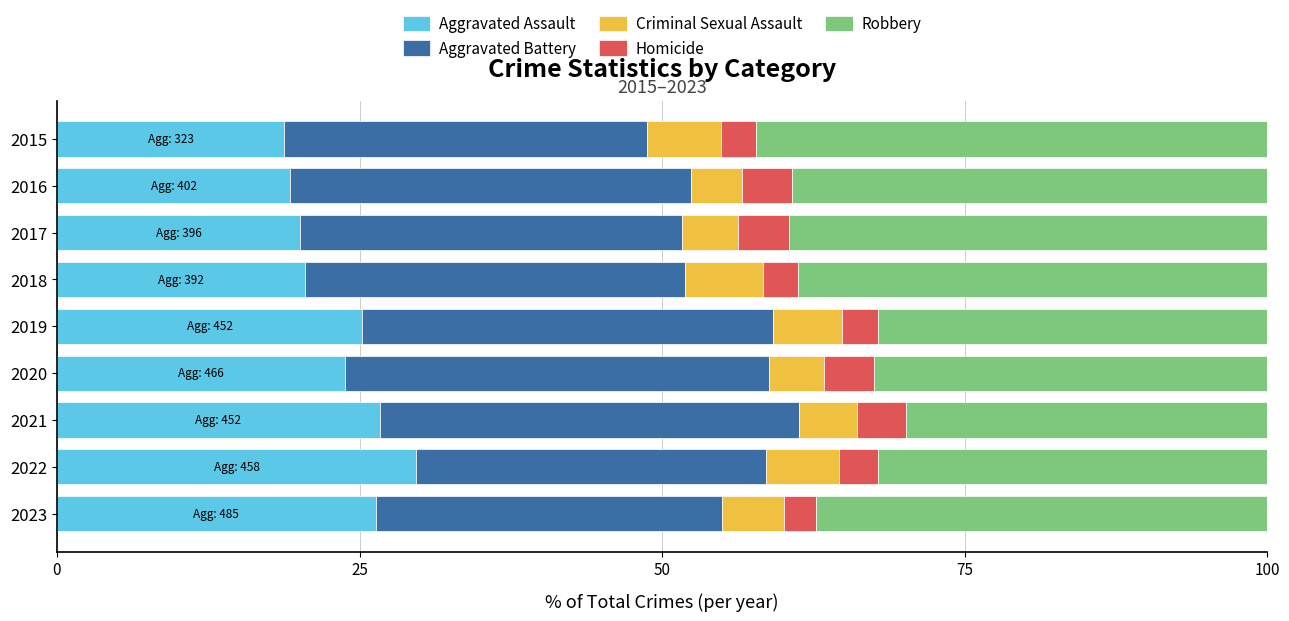

How many values in the Aggravated Assault series exceed 23?

5